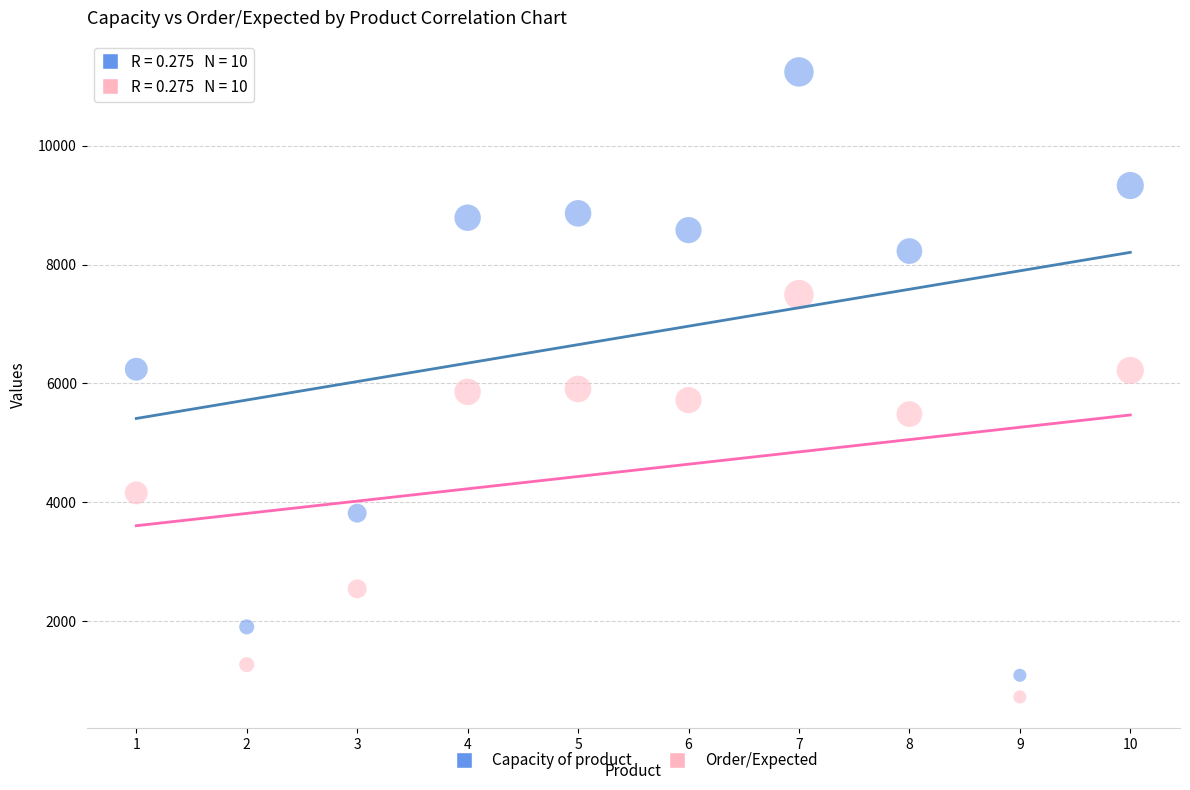

Which series contains the highest Y value?

Capacity of product